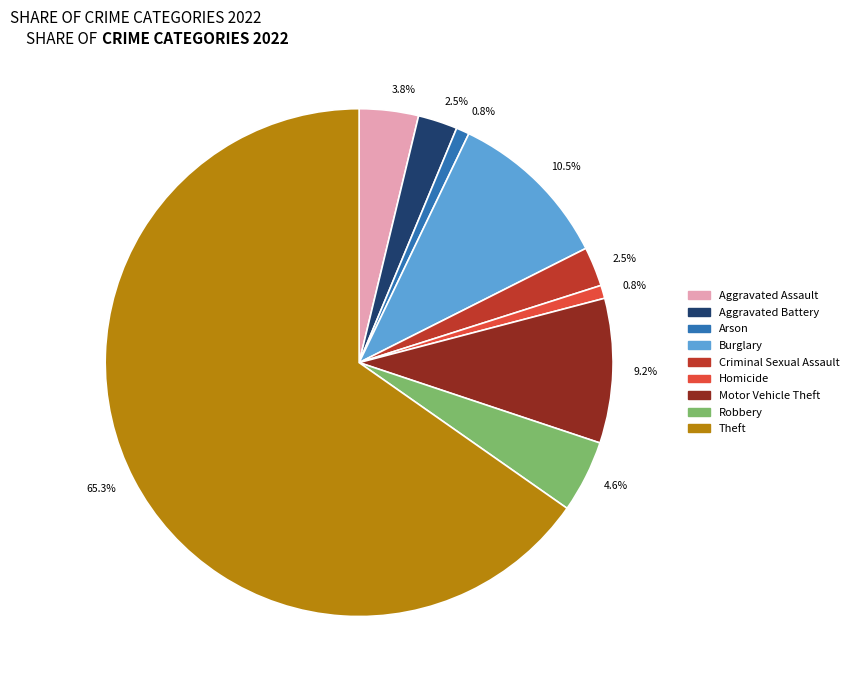

Is there any slice that represents more than half of the pie?

Yes